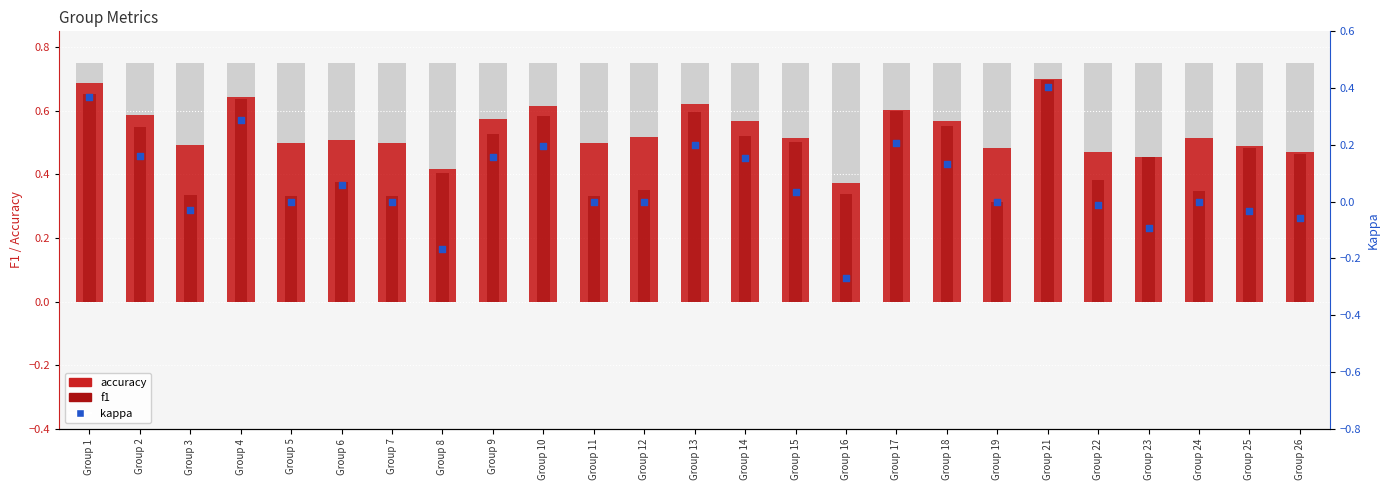

At how many categories does at least one series exceed 0?

25